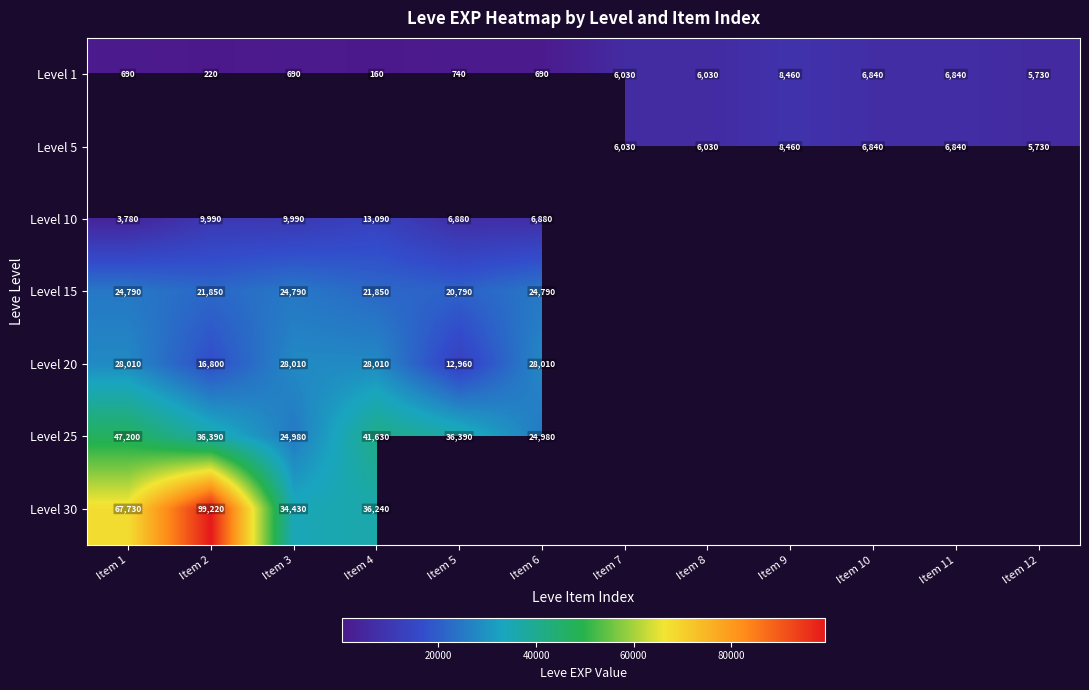

Is it true that Level 1 equals 11747 at Item 11?

False